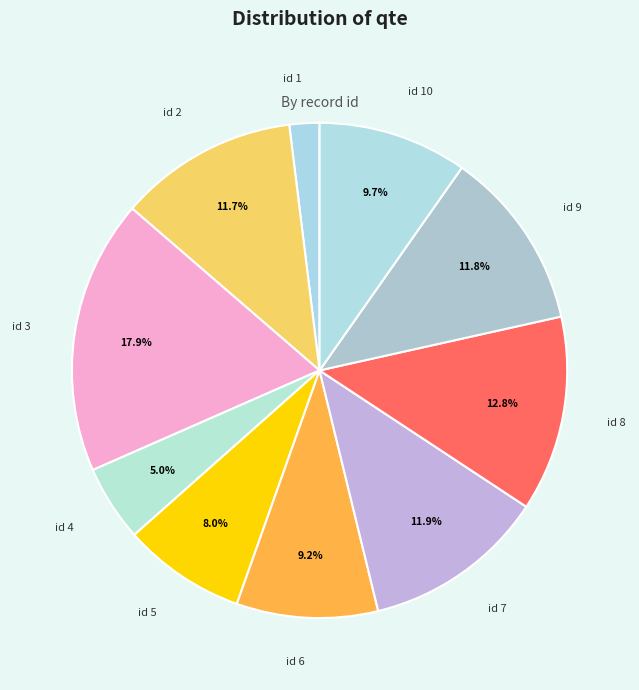

Combined, what portion of the pie is id 5 and id 9?

19.8%